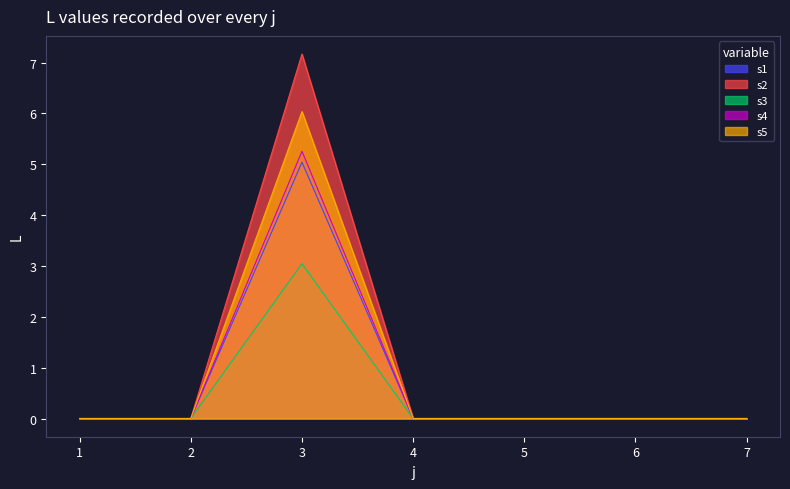

What is the greatest value displayed?

7.2